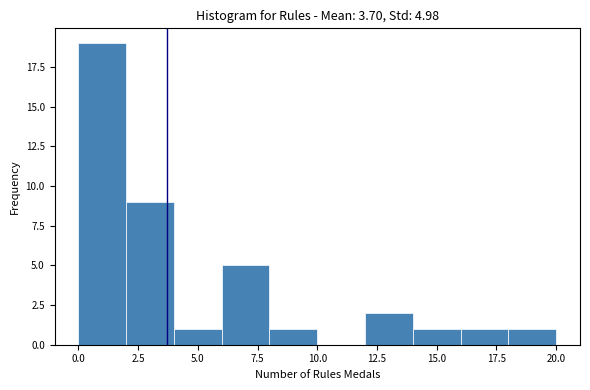

Which range on the x-axis has the tallest bar?

0 to 2